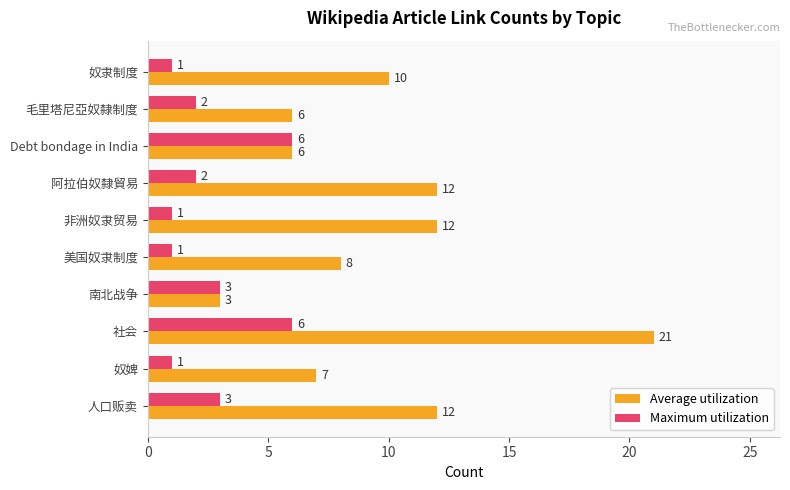

How many categories are shown in the chart?

10